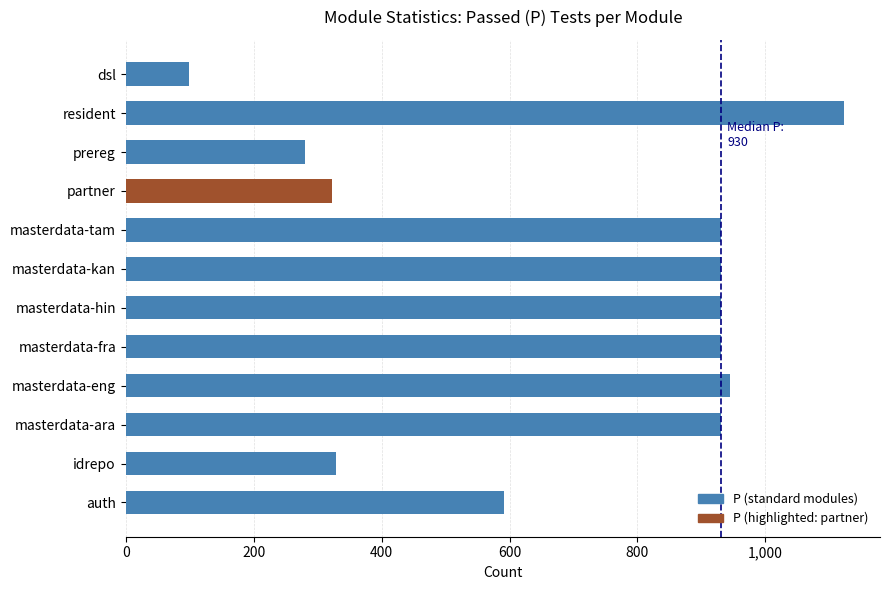

What is the sum of all values?

8340